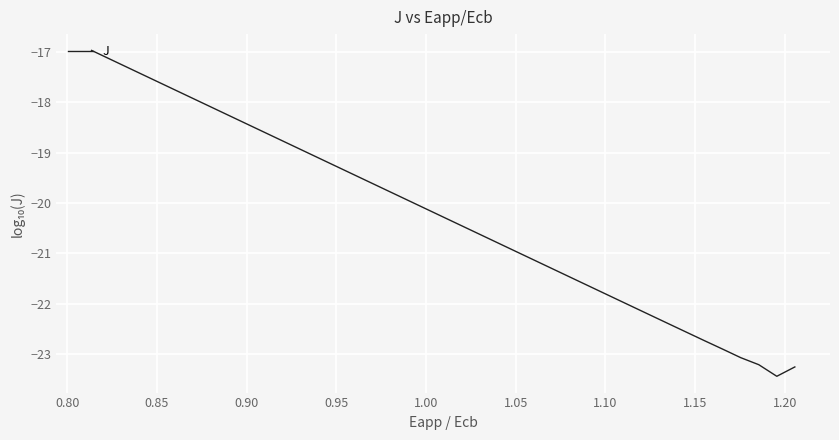

True or false: the data has more than 2 interior local peaks.

False